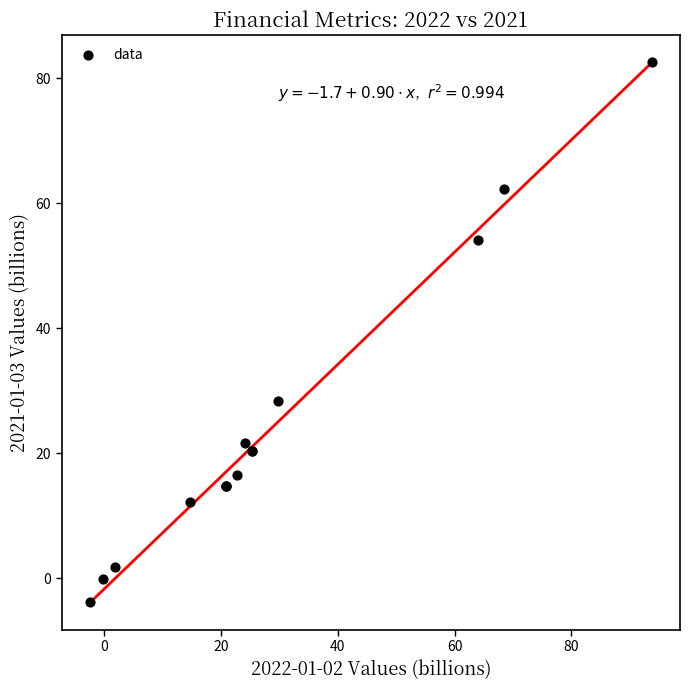

What Y value in the scatter plot is closest to 39?

28.4